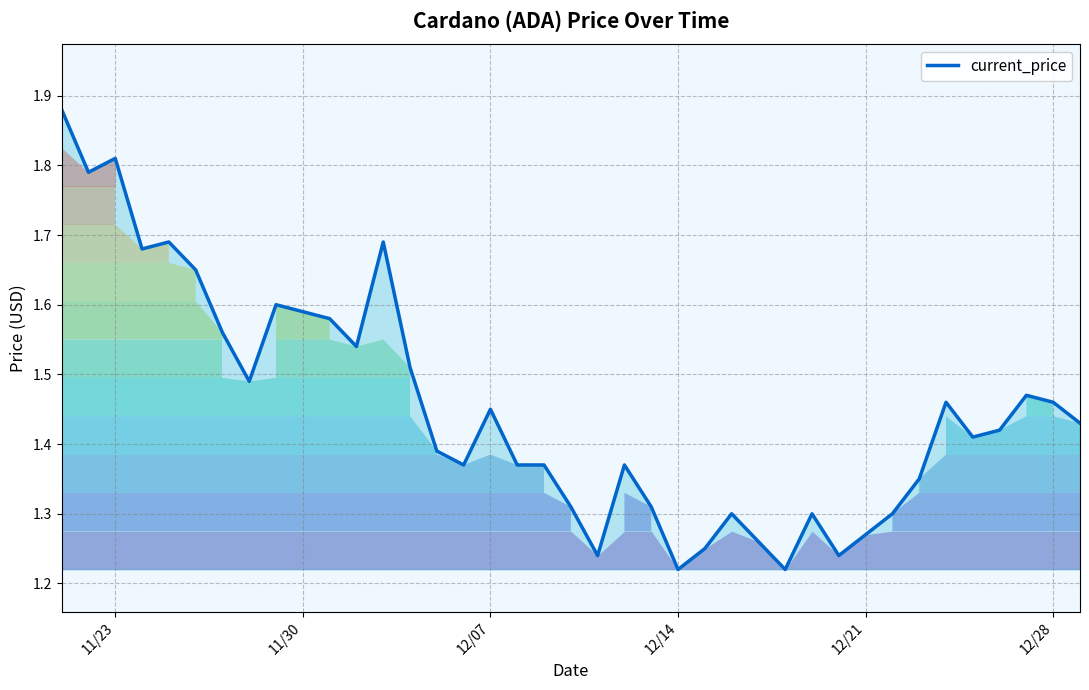

How many lines are shown in the chart?

1